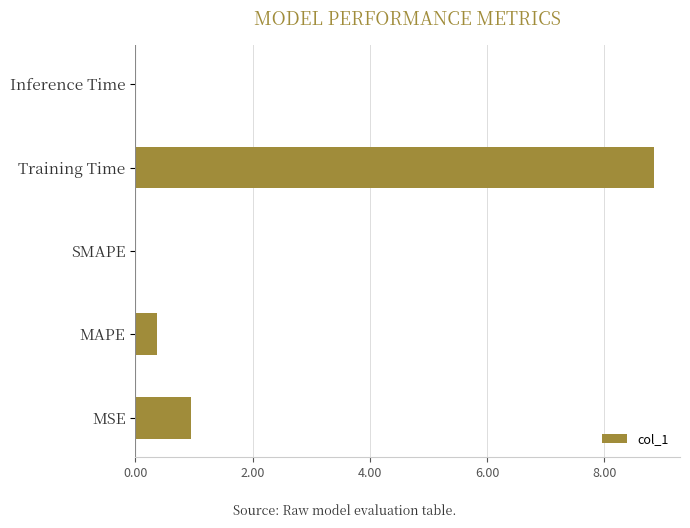

True or false: the data shows 0.0 at SMAPE.

True